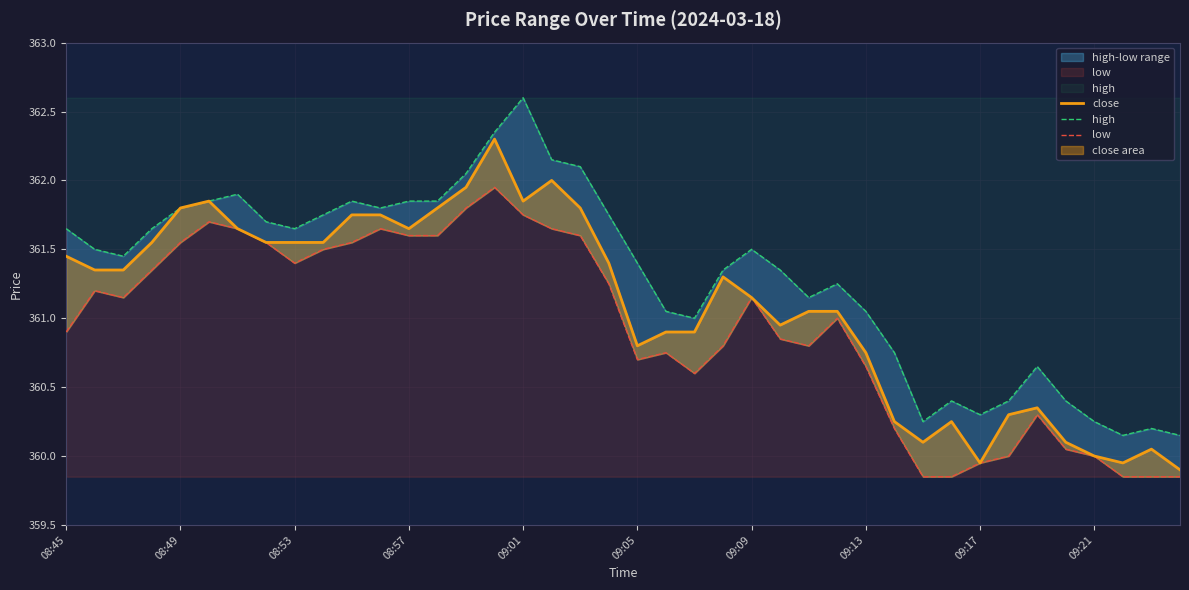

At which label is low closest to 360?

33